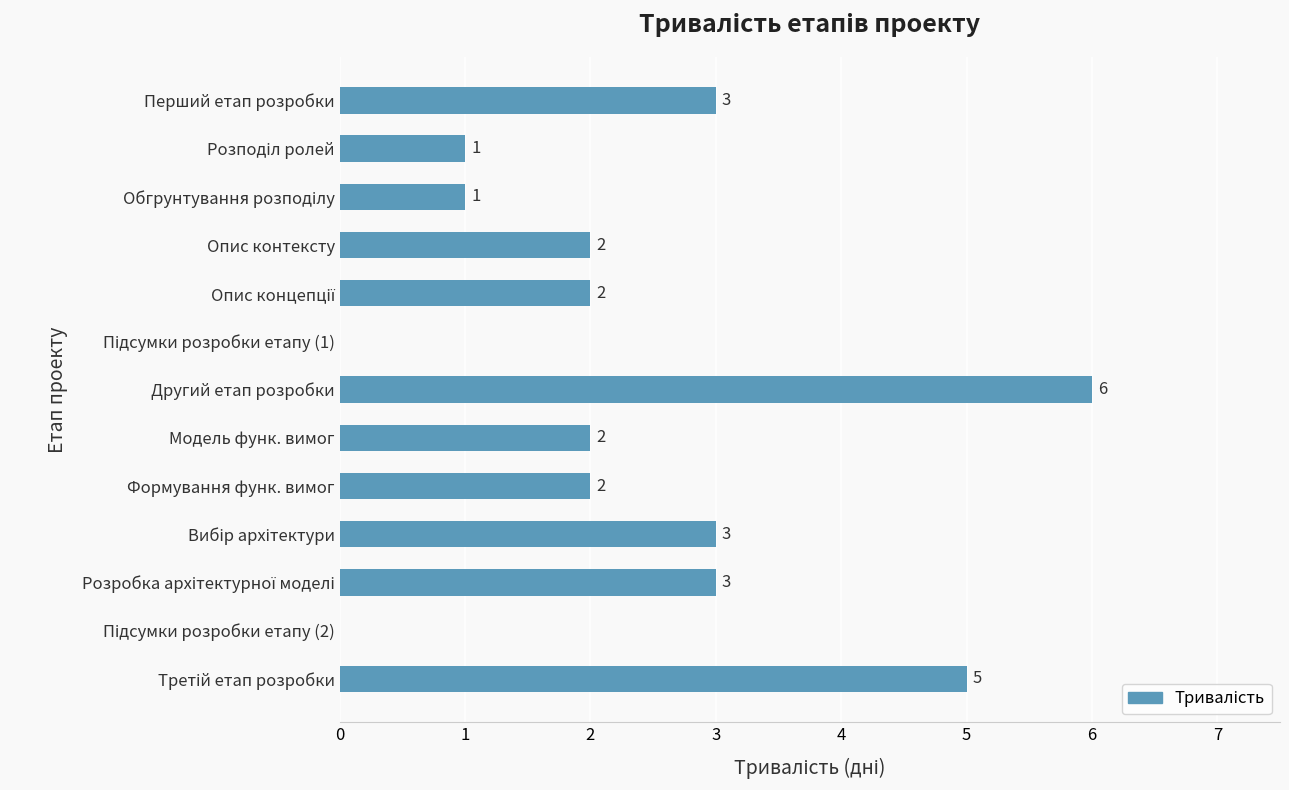

The chart shows a value of 3 at Перший етап розробки. True or false?

True